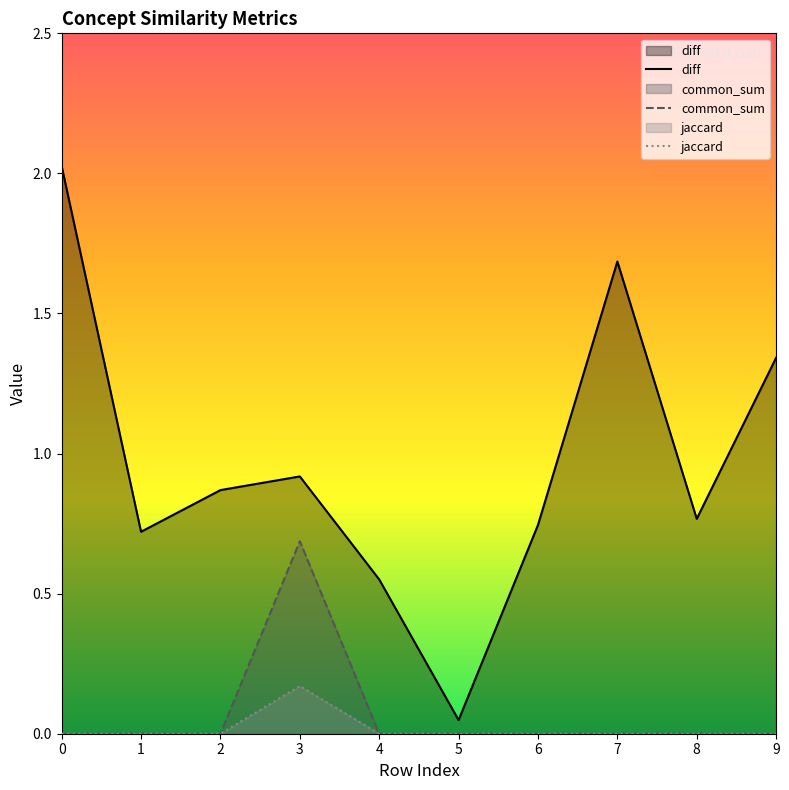

Rank the categories by jaccard value from highest to lowest.

3, 0, 1, 2, 4, 5, 6, 7, 8, 9